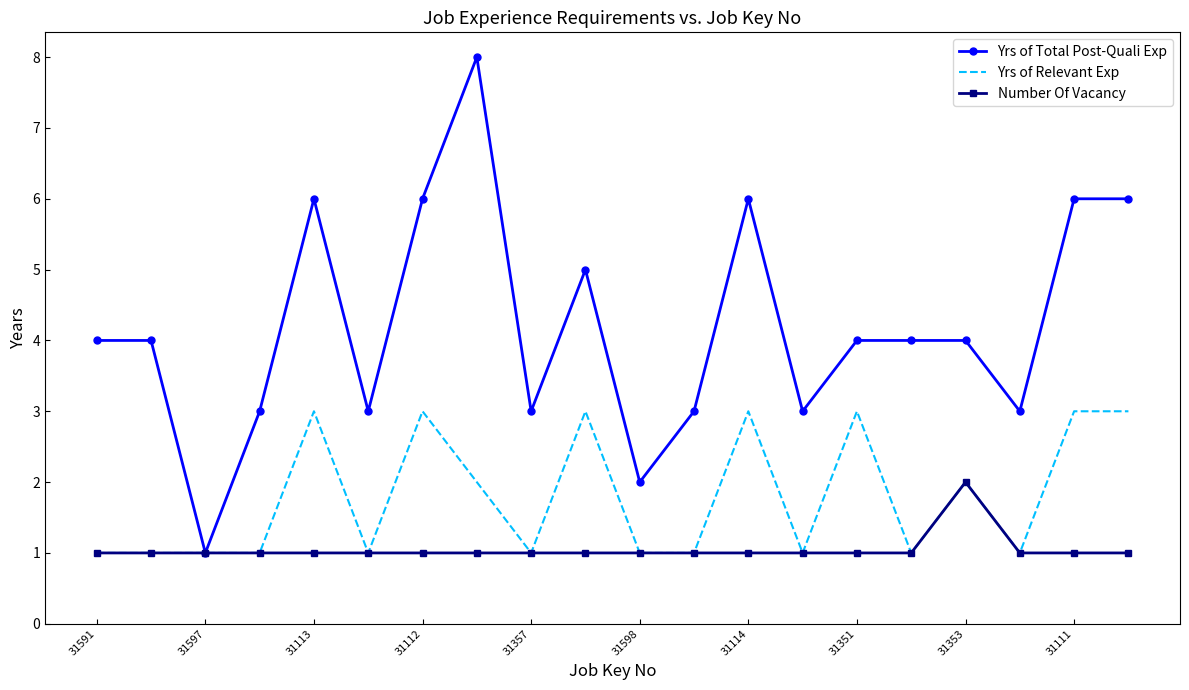

What is the difference between the maximum and minimum values in the Yrs of Relevant Exp series?

2